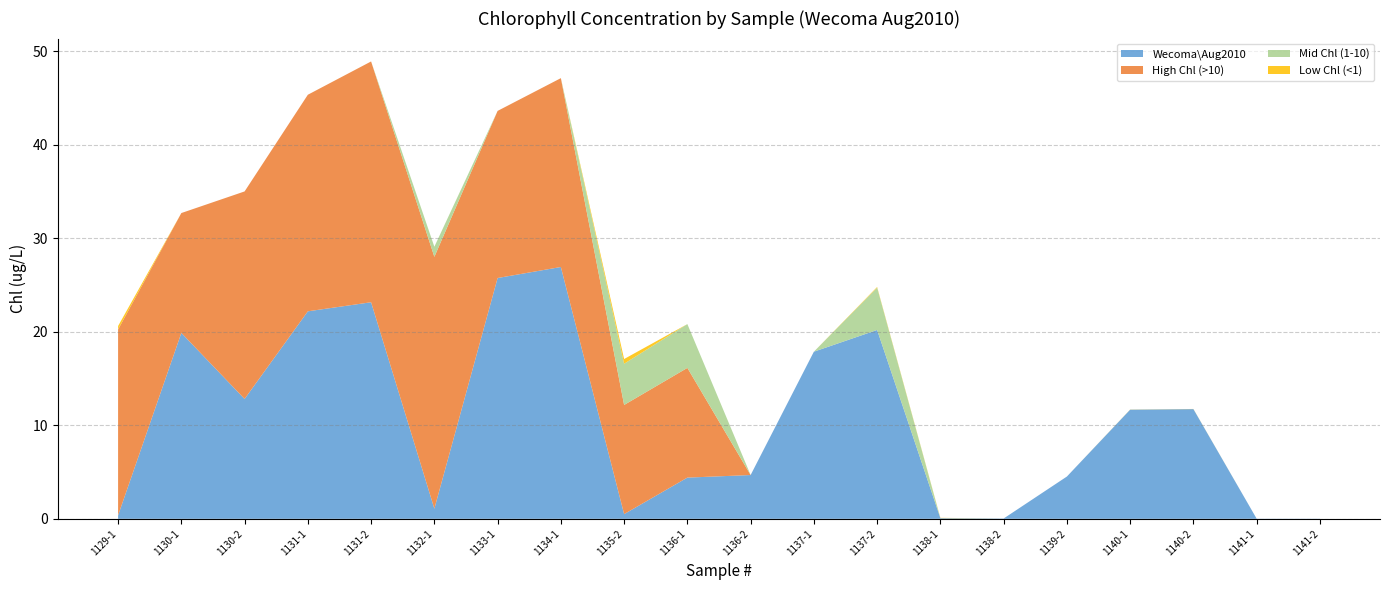

Reading left to right, extract all data points from this chart.

Wecoma\Aug2010: 0.4	19.9	12.8	22.2	23.2	1.1	25.8	26.9	0.5	4.4	4.7	17.9	20.2	0.1	0.0	4.5	11.7	11.7	0.0	0.0
High Chl (>10): 19.9	12.8	22.2	23.2	25.8	26.9	17.9	20.2	11.7	11.7	0.0	0.0	0.0	0.0	0.0	0.0	0.0	0.0	0.0	0.0
Mid Chl (1-10): 0.0	0.0	0.0	0.0	0.0	1.1	0.0	0.0	4.4	4.7	0.0	0.0	4.5	0.0	0.0	0.0	0.0	0.0	0.0	0.0
Low Chl (<1): 0.4	0.0	0.0	0.0	0.0	0.0	0.0	0.0	0.5	0.0	0.0	0.0	0.1	0.0	0.0	0.0	0.0	0.0	0.0	0.0